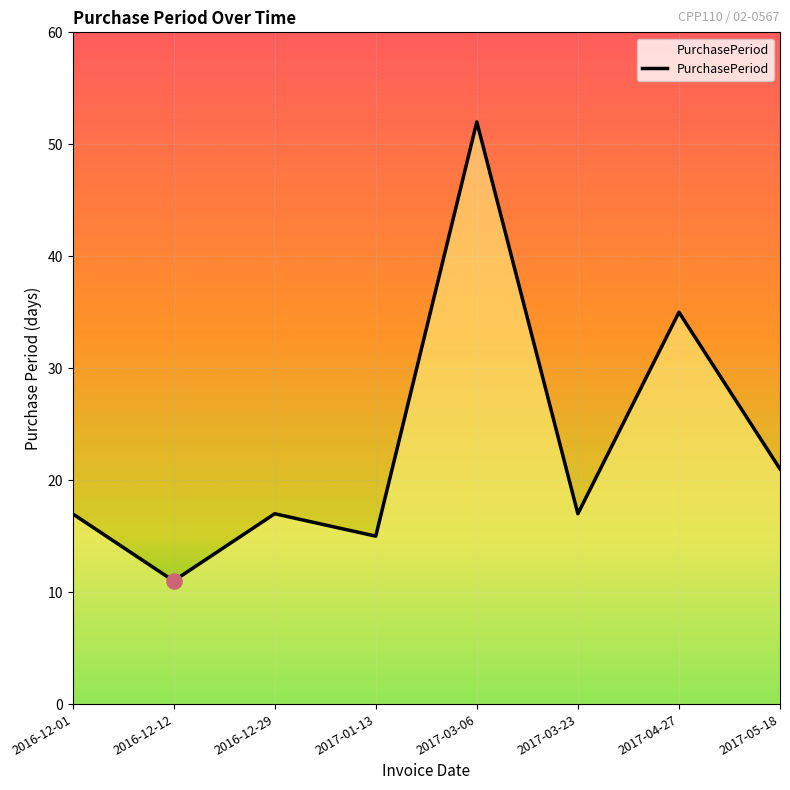

What is the change in value from 2016-12-12 to 2017-01-13?

+4